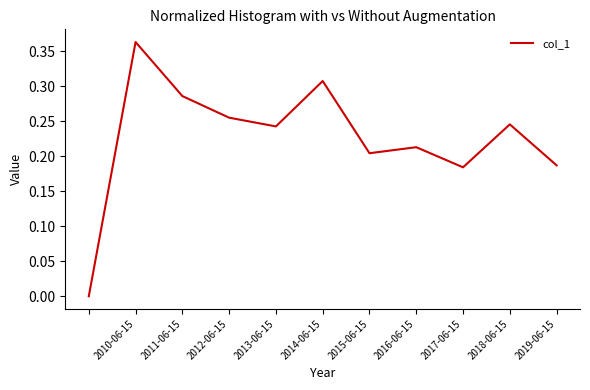

Reading right to left, what are all the values shown in this chart?

0.2	0.2	0.2	0.2	0.2	0.3	0.2	0.3	0.3	0.4	0.0